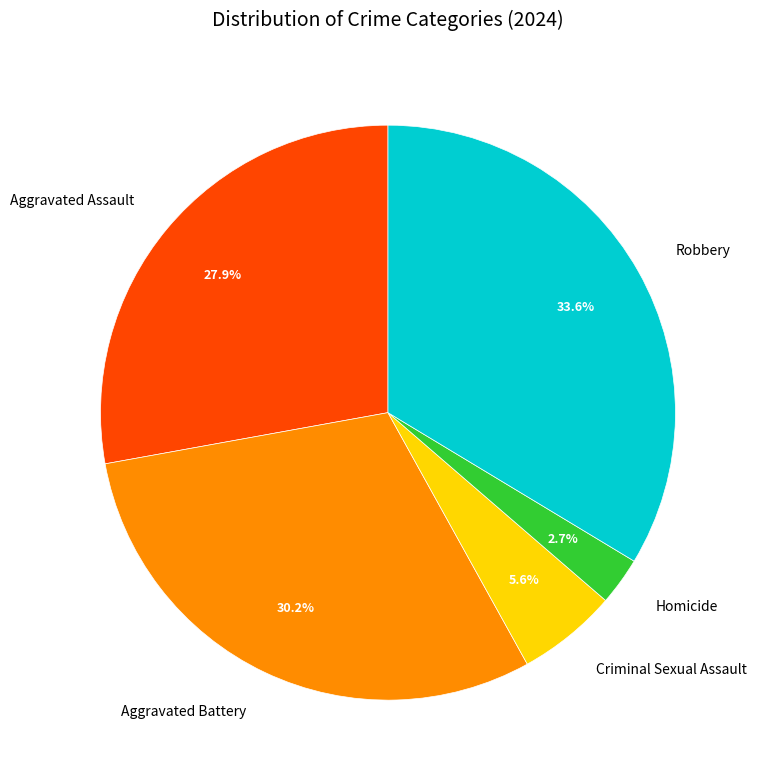

Does Homicide represent more than half of the total?

No